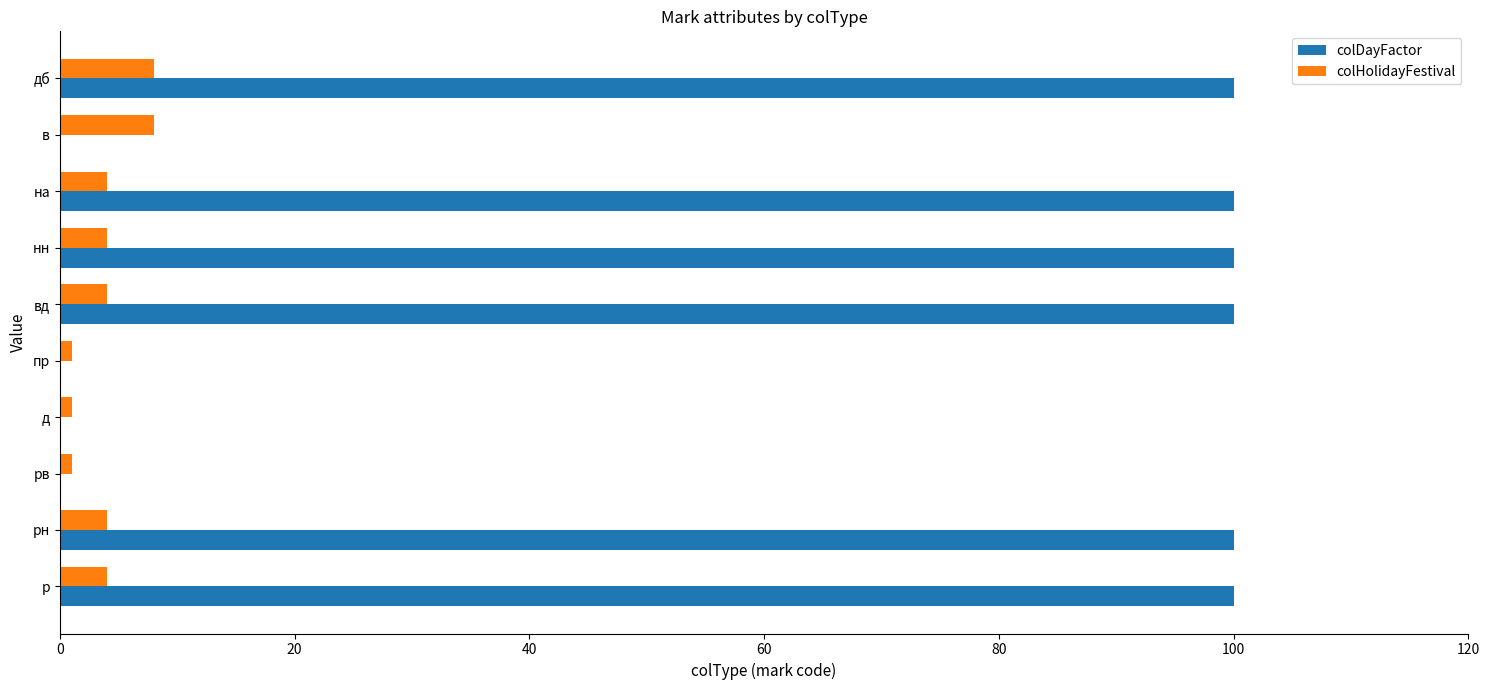

The colDayFactor series shows 25 at дб. True or false?

False